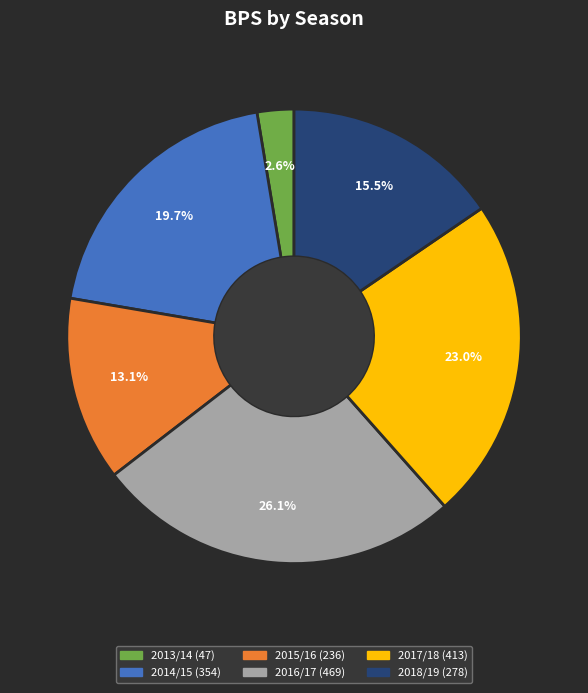

Does any single category account for the majority?

No